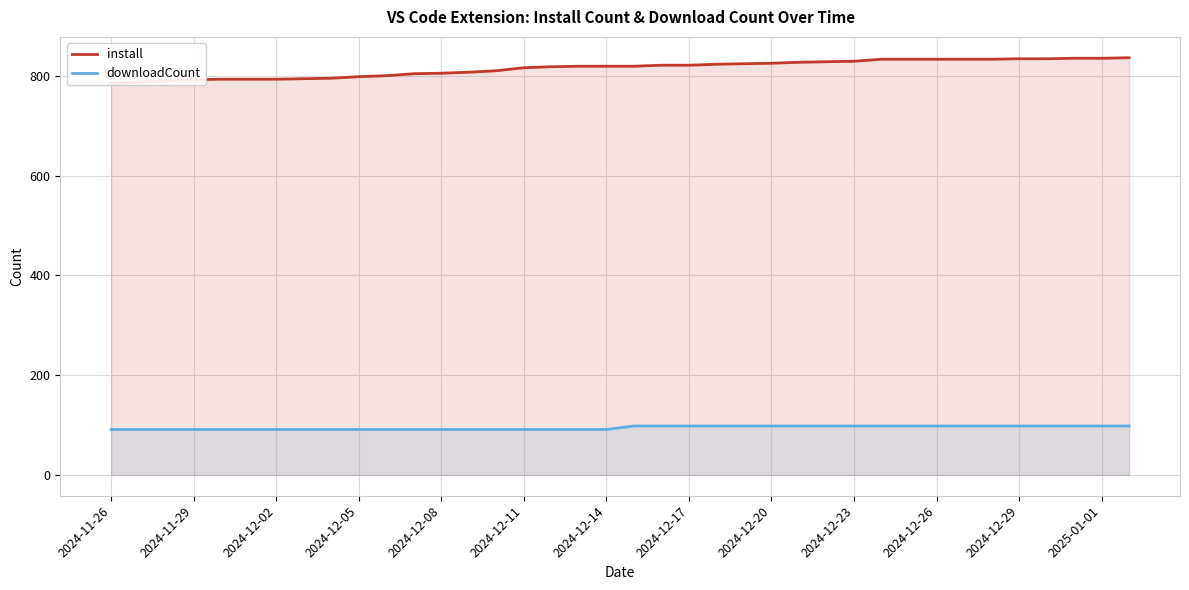

True or false: downloadCount has a value of 98 at 2024-12-29.

True